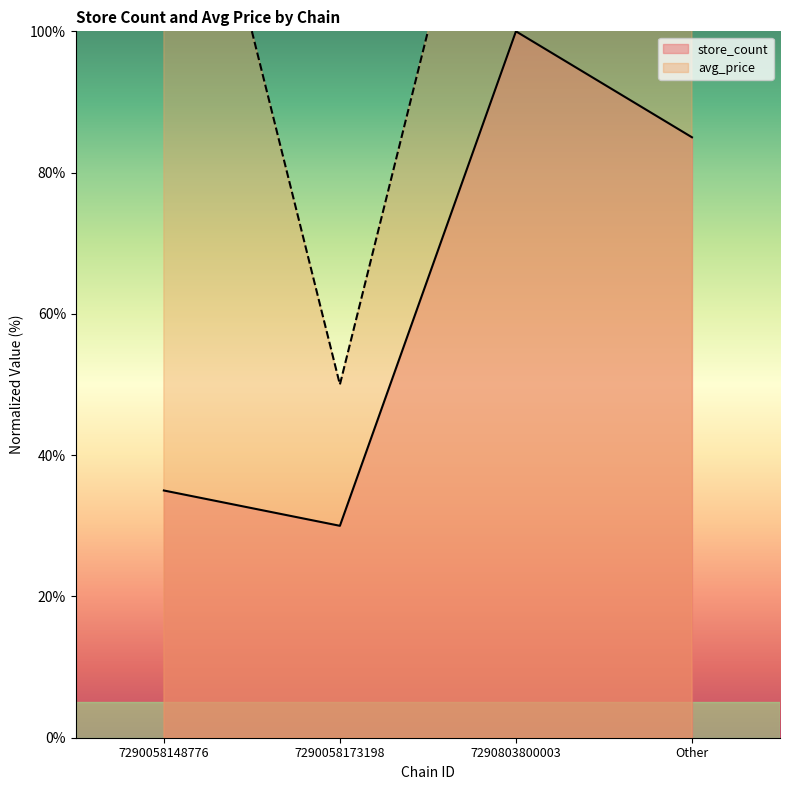

What is the minimum value shown in the chart?

30.0